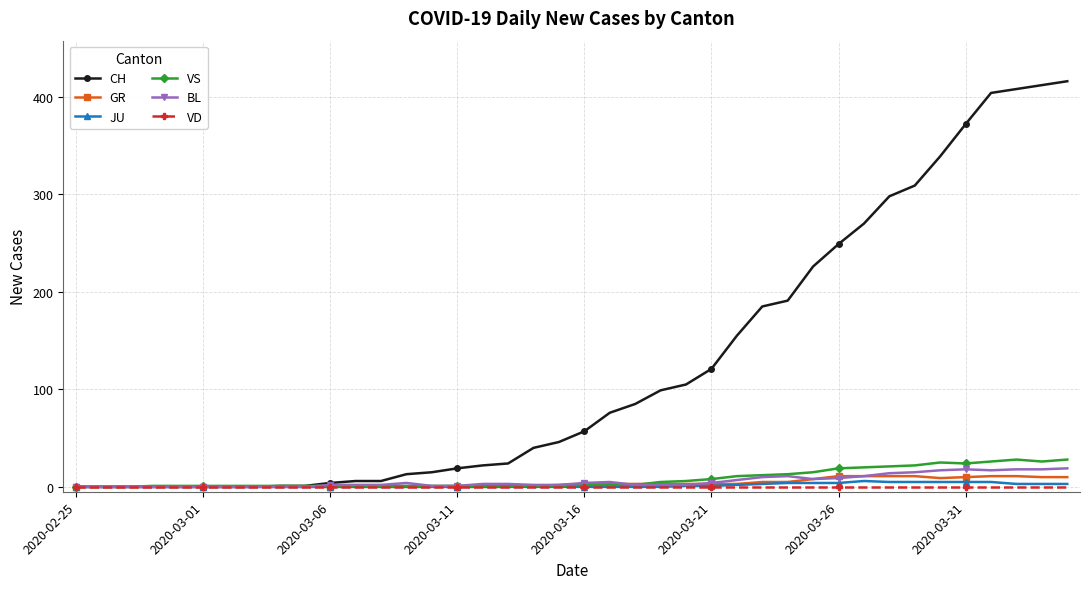

How many lines are shown in the chart?

6